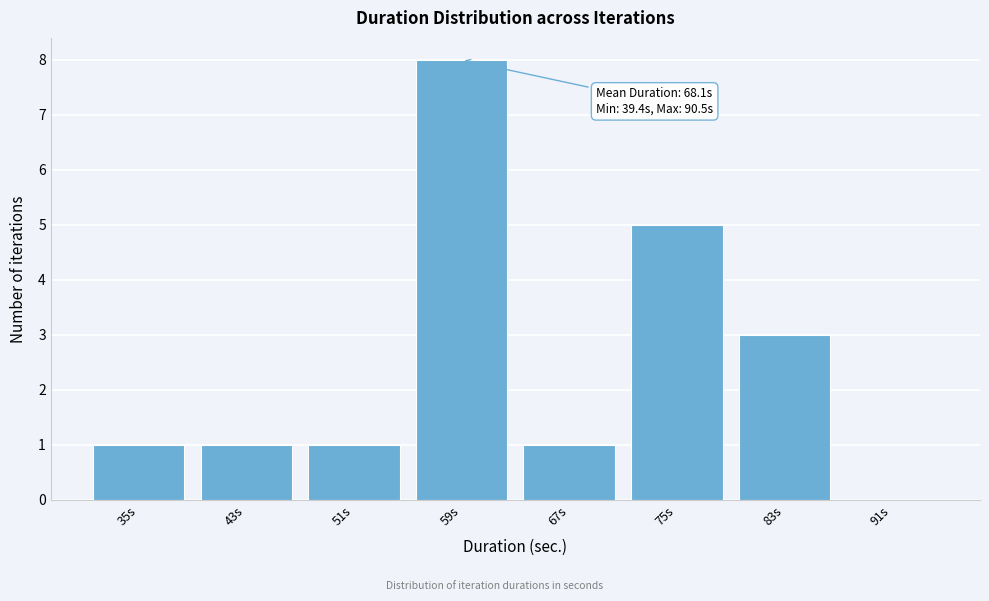

Reading left to right, extract all data points from this chart.

35s=1	43s=1	51s=1	59s=8	67s=1	75s=5	83s=3	91s=0